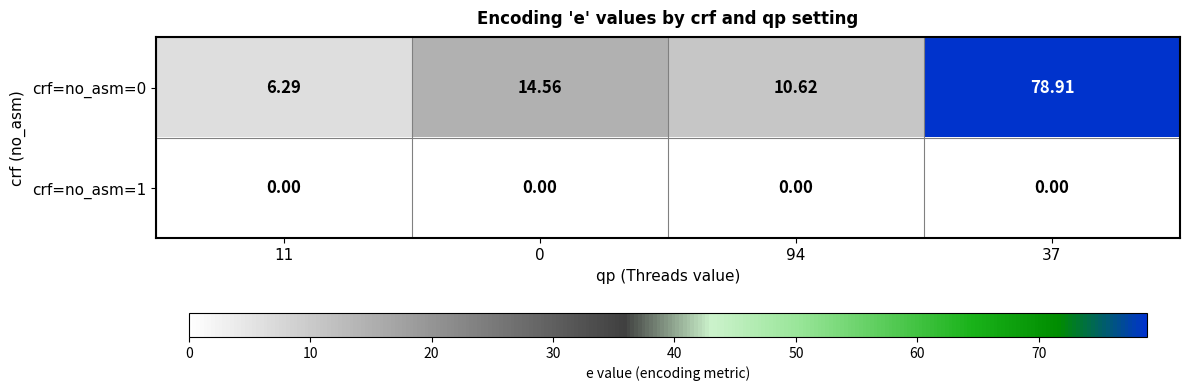

How many series are shown in this chart?

2